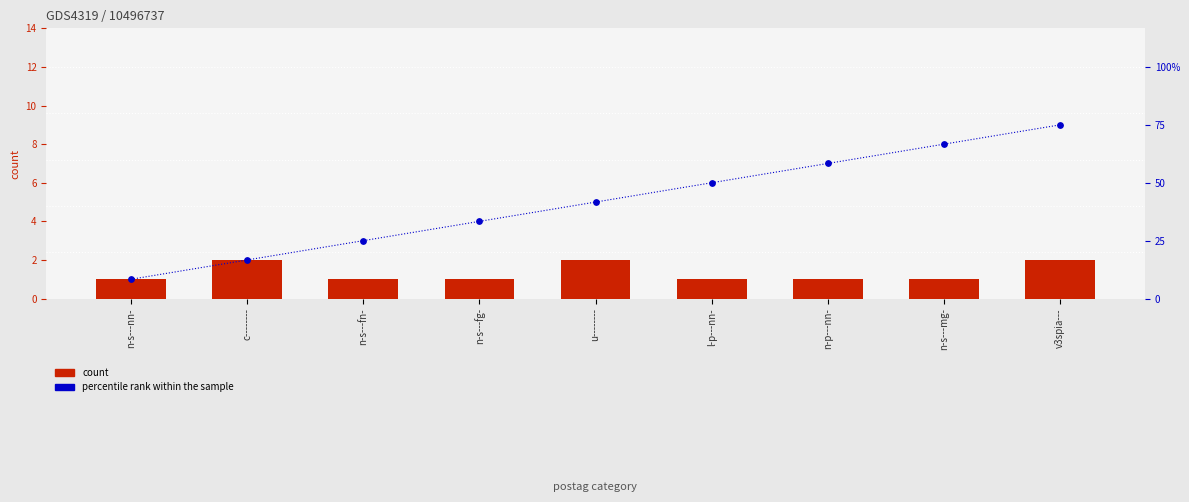

Which series has the largest total across all categories?

percentile rank within the sample